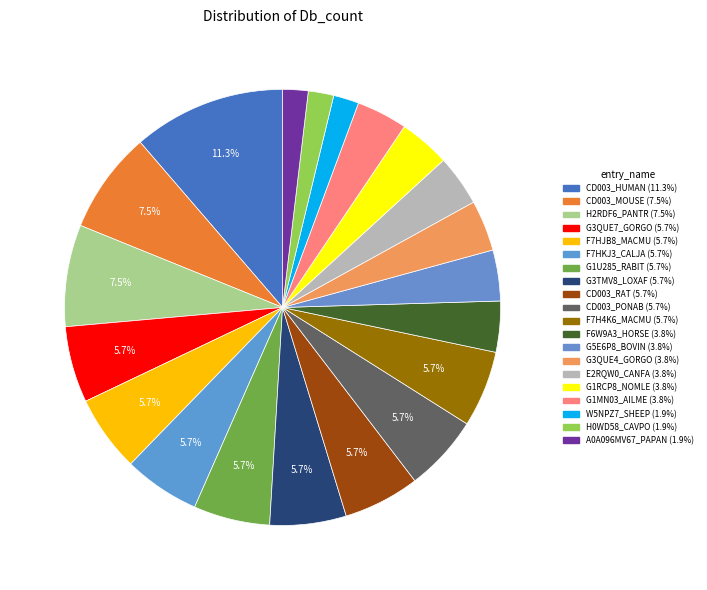

True or false: G5E6P8_BOVIN accounts for 13% of the total.

False